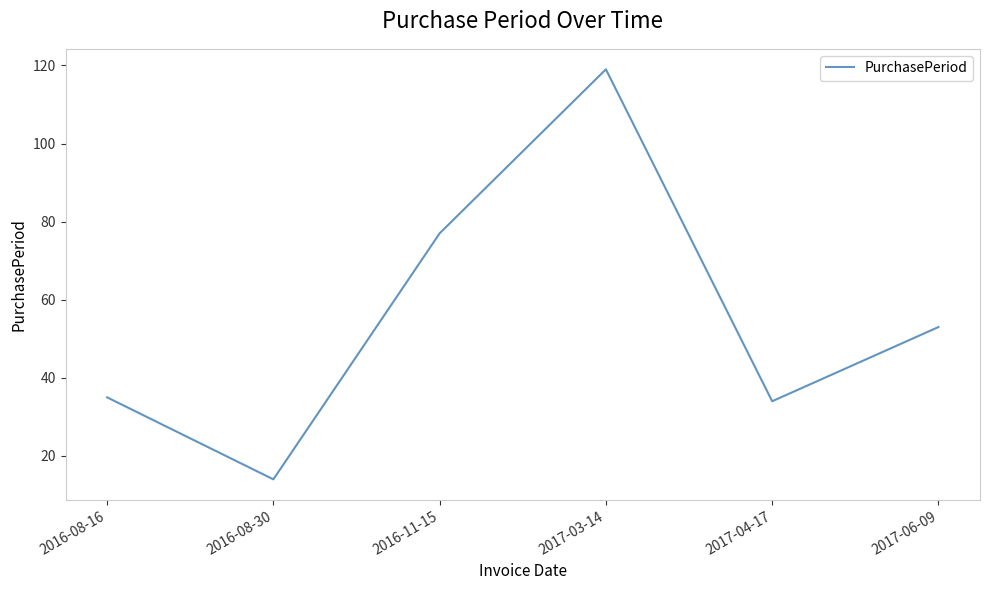

At which category does the chart reach its minimum across all series?

2016-08-30